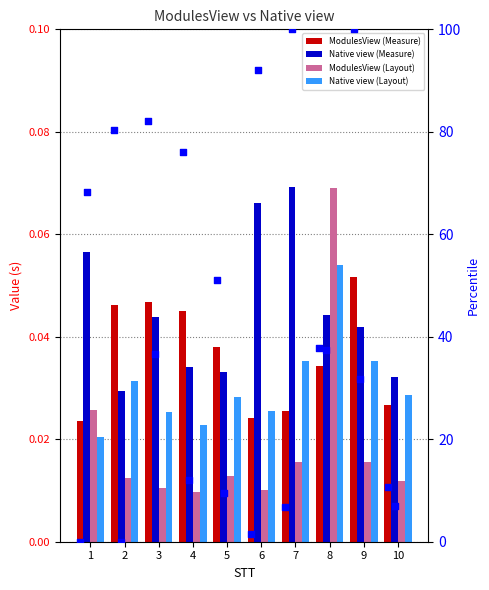

At which category is the sum across all series the highest?

9